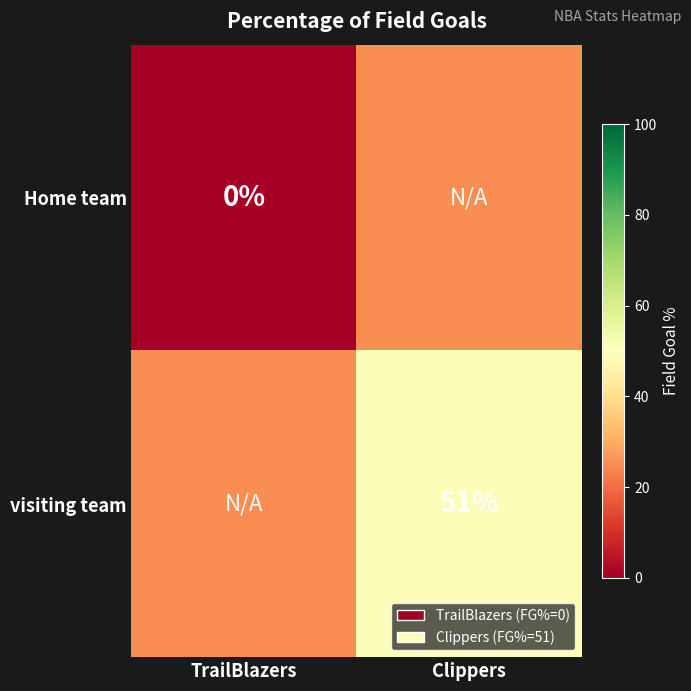

True or false: visiting team has a value of 80 at Clippers.

False